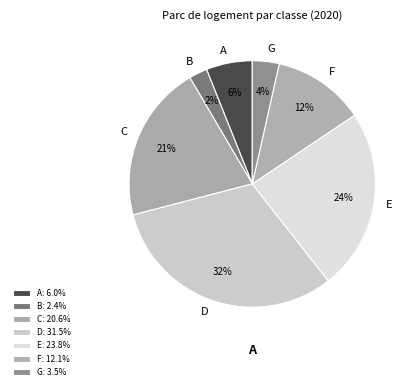

What percentage is the D slice, to the nearest percent?

32%